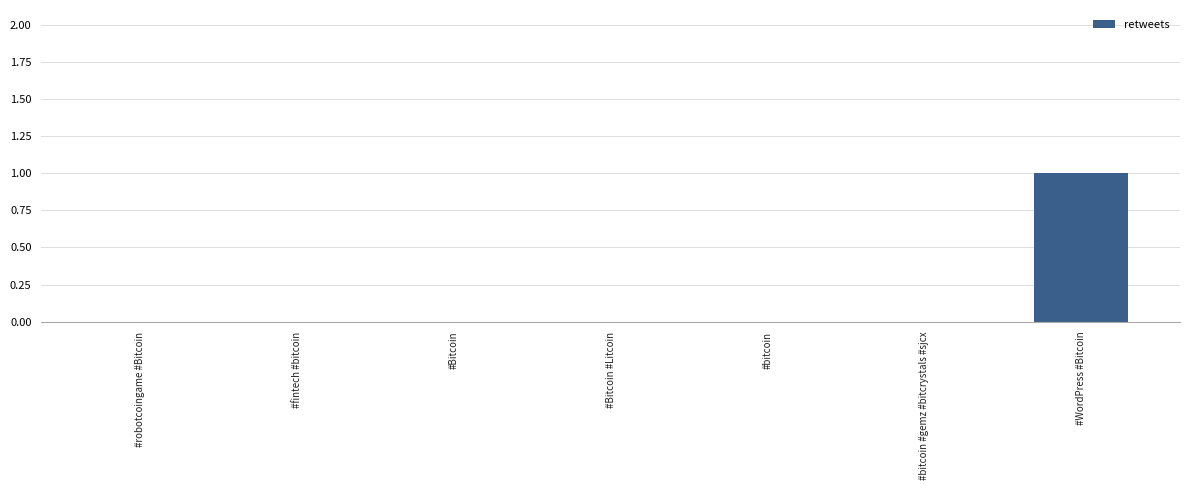

Which has a higher value, #bitcoin #gemz #bitcrystals #sjcx or #WordPress #Bitcoin?

#WordPress #Bitcoin